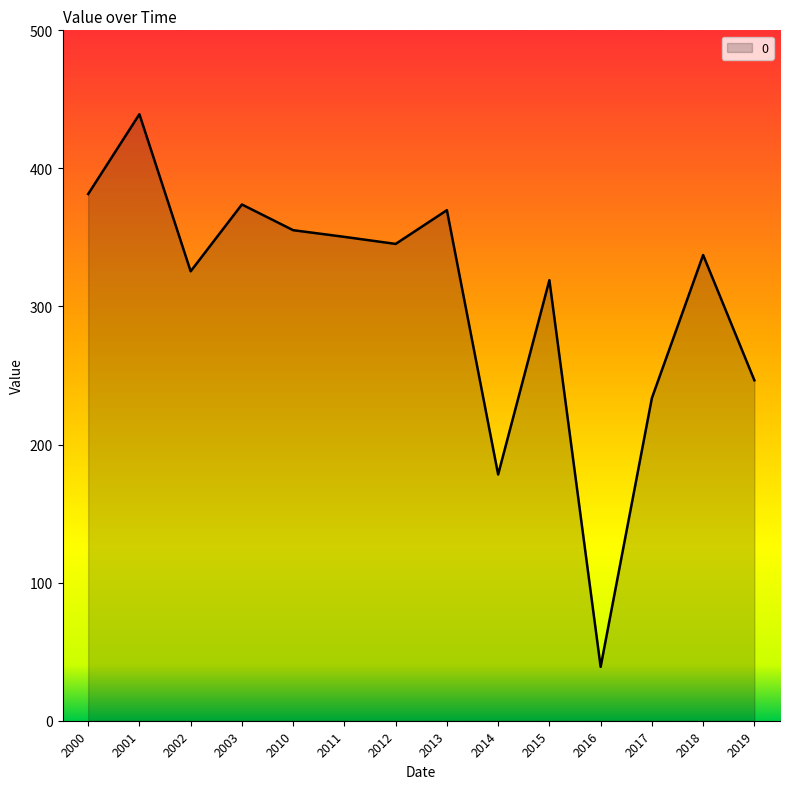

How many values are below 345?

7